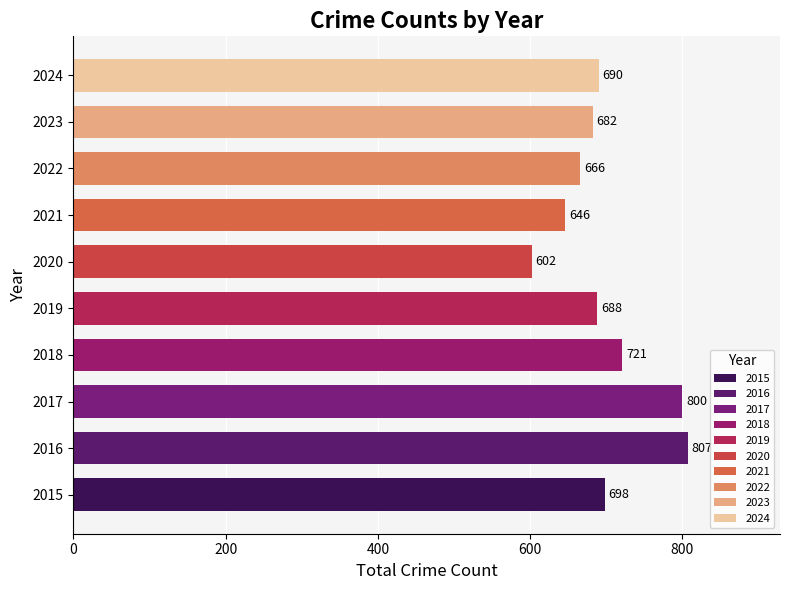

Is it true that the value at 2017 is 367?

False